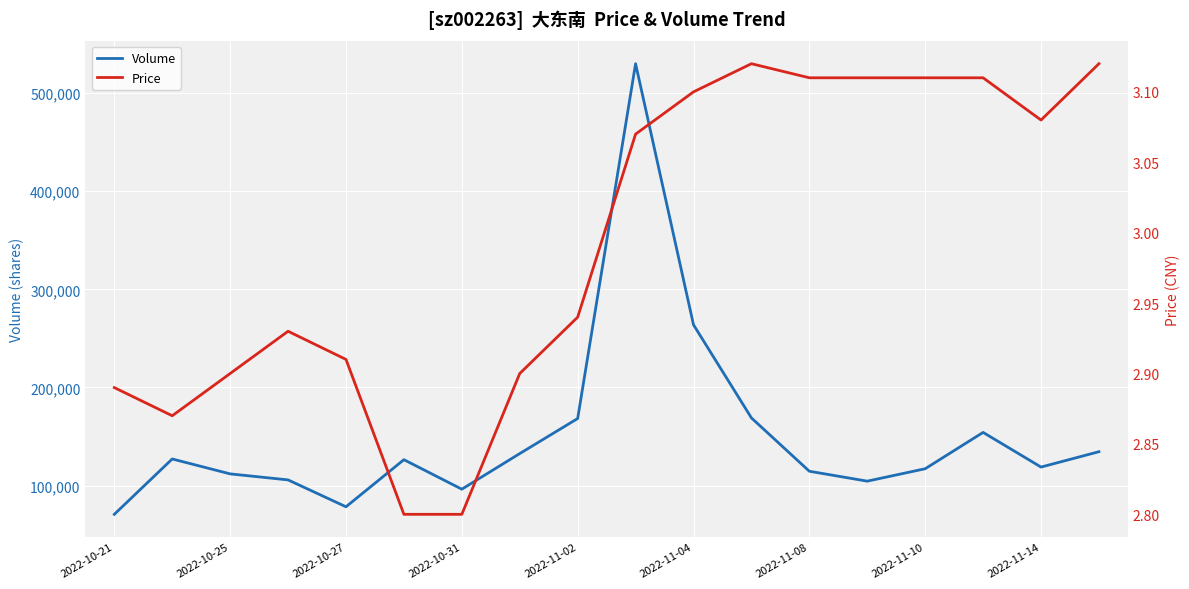

Rank the series at 17 from highest to lowest value.

Volume, Price